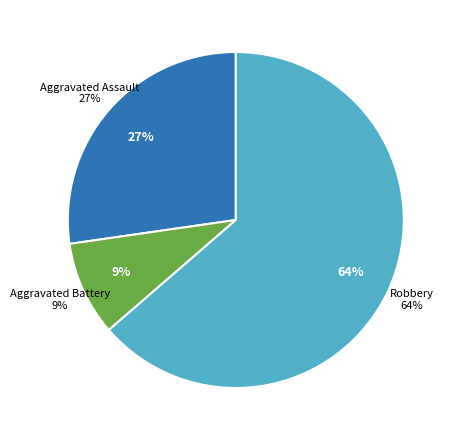

Combined, do Criminal Sexual Assault and Aggravated Assault account for over 50%?

No